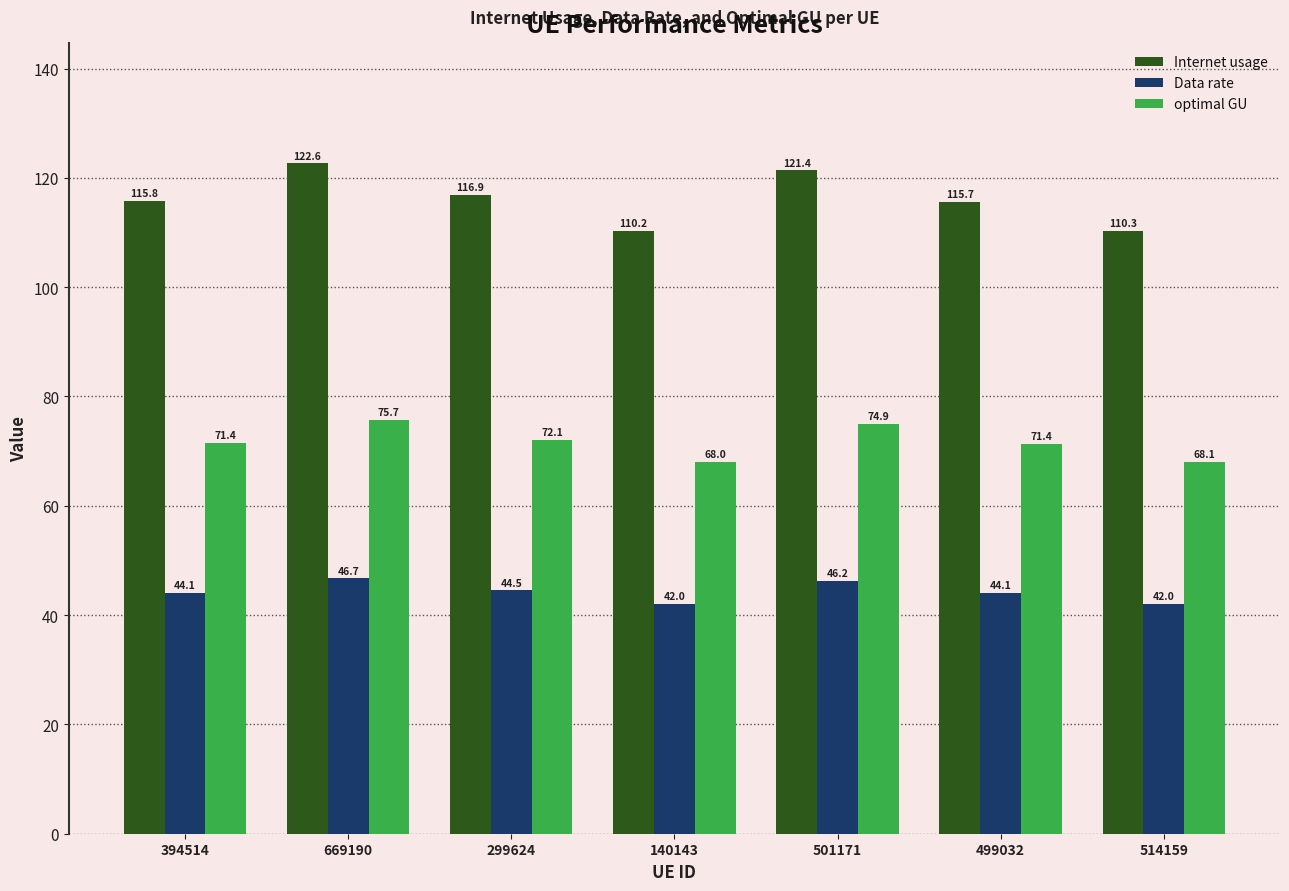

Is it true that optimal GU equals 40.6 at 514159?

False